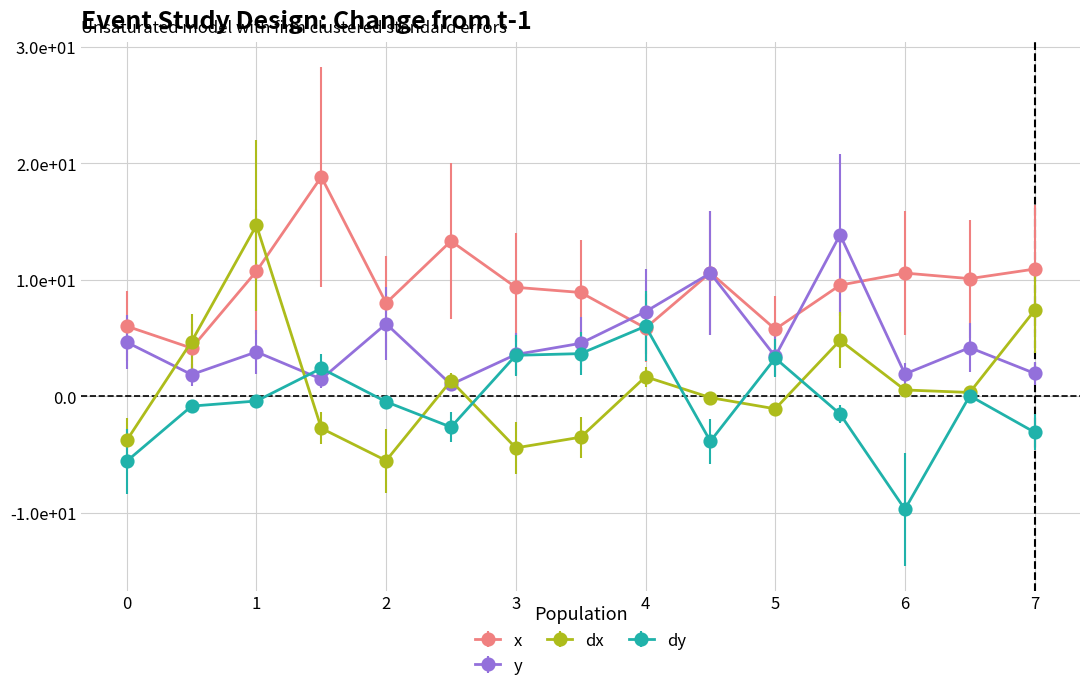

Does the chart have visible grid lines?

Yes